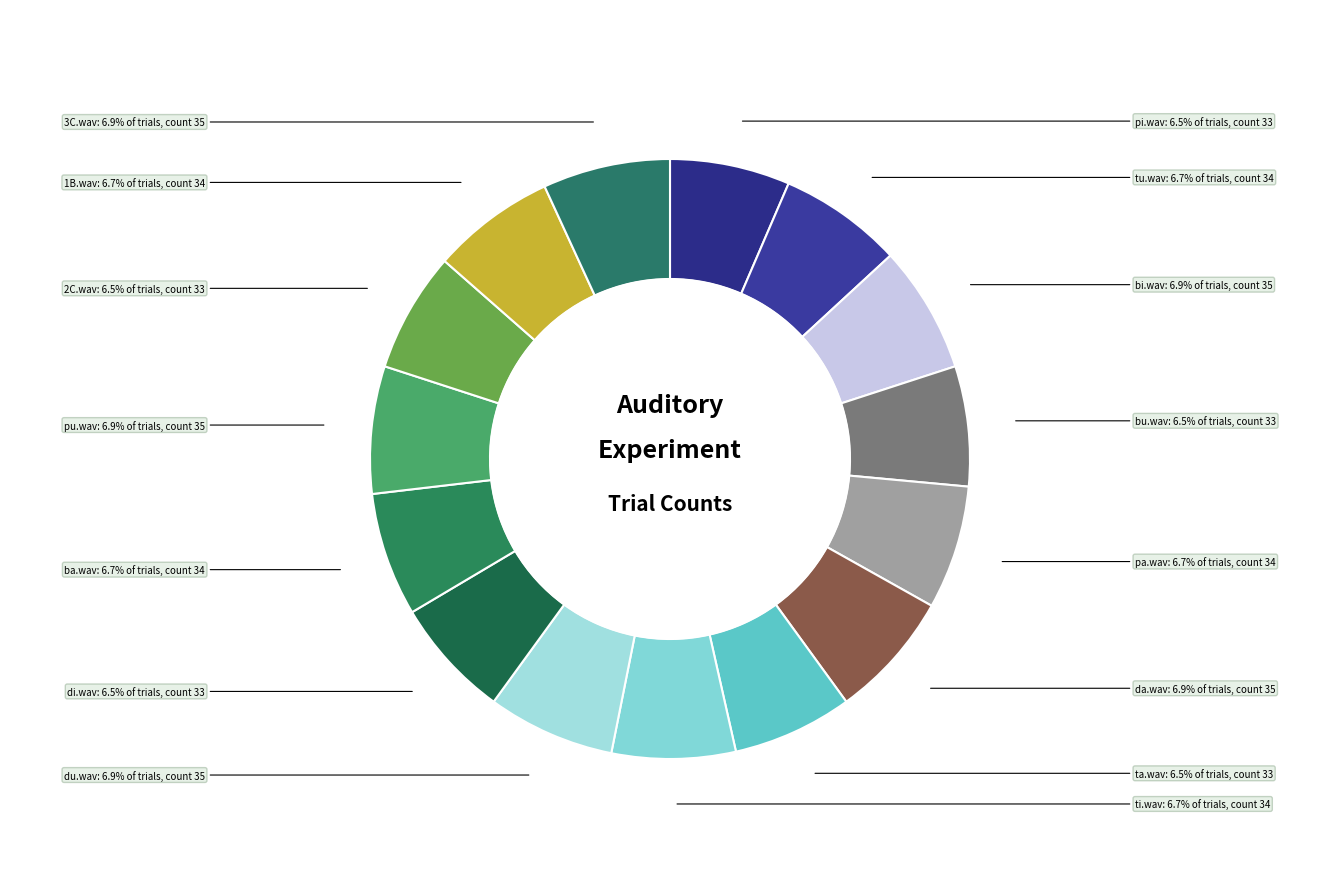

What is the total percentage of du.wav and tu.wav?

13.5%